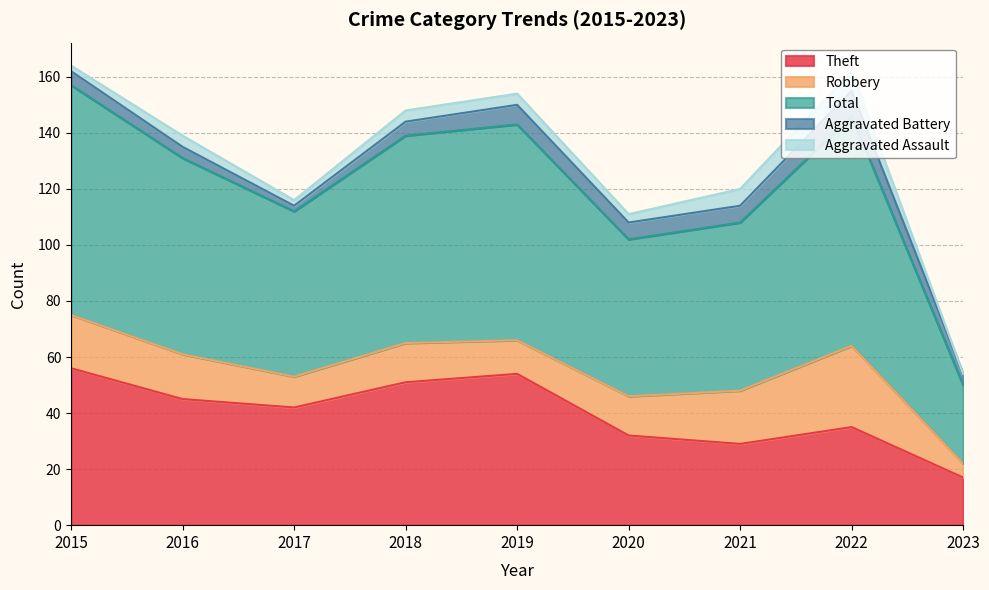

Which has a higher value, 2016 or 2017?

2016